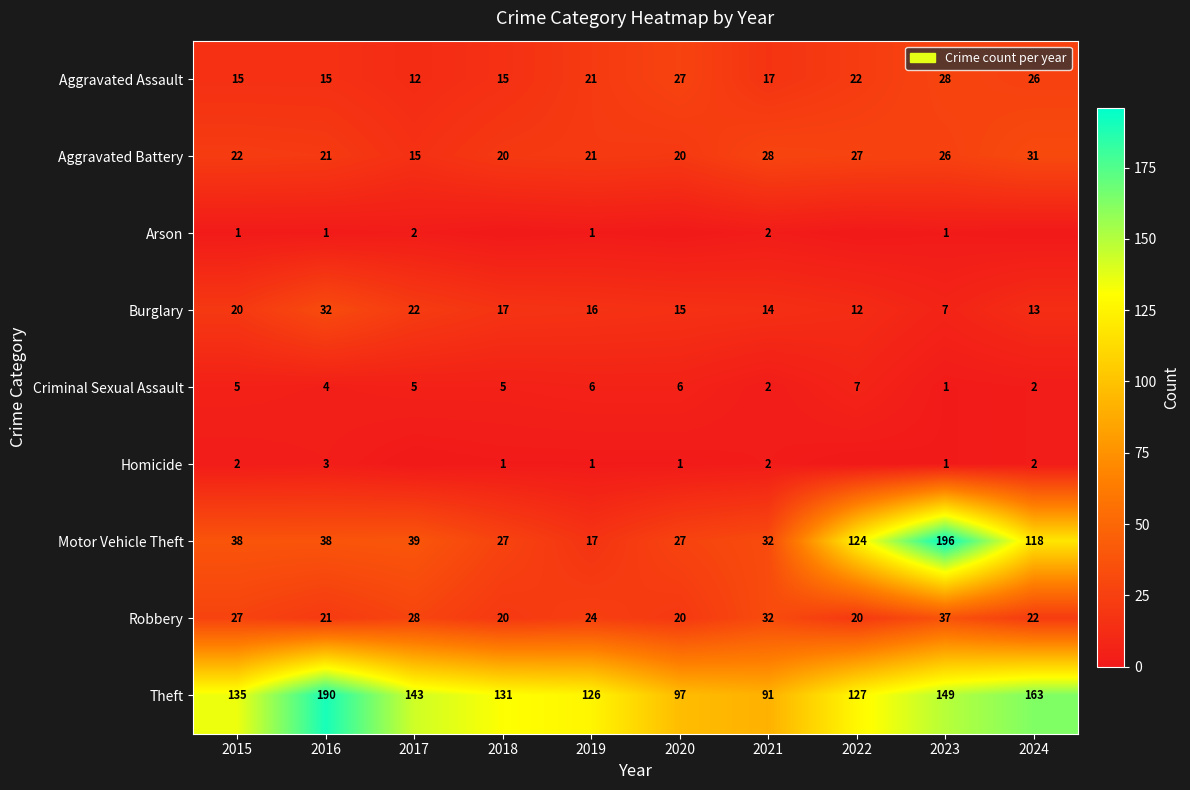

Between 2018 and 2024, which is larger?

2024